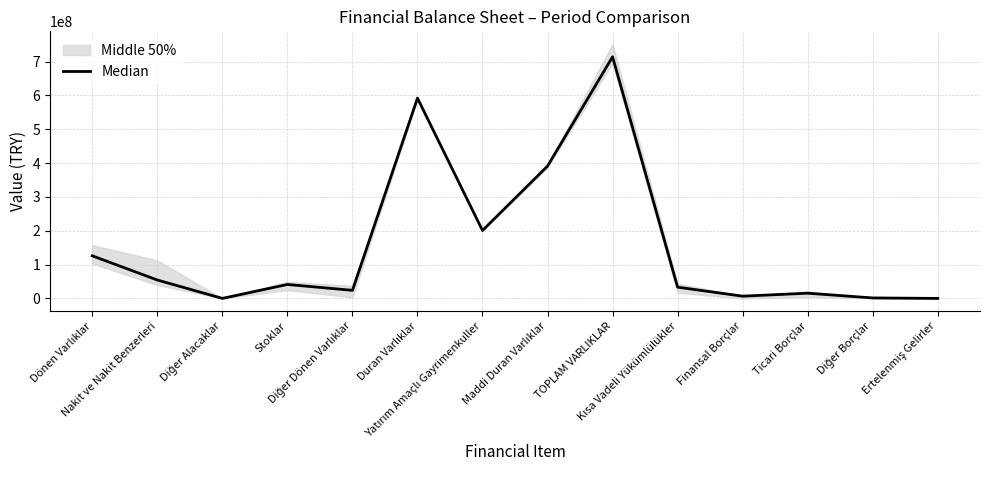

List the labels in order of value, largest first.

TOPLAM VARLIKLAR, Duran Varlıklar, Maddi Duran Varlıklar, Yatırım Amaçlı Gayrimenkuller, Dönen Varlıklar, Nakit ve Nakit Benzerleri, Stoklar, Kısa Vadeli Yükümlülükler, Diğer Dönen Varlıklar, Ticari Borçlar, Finansal Borçlar, Diğer Borçlar, Diğer Alacaklar, Ertelenmiş Gelirler